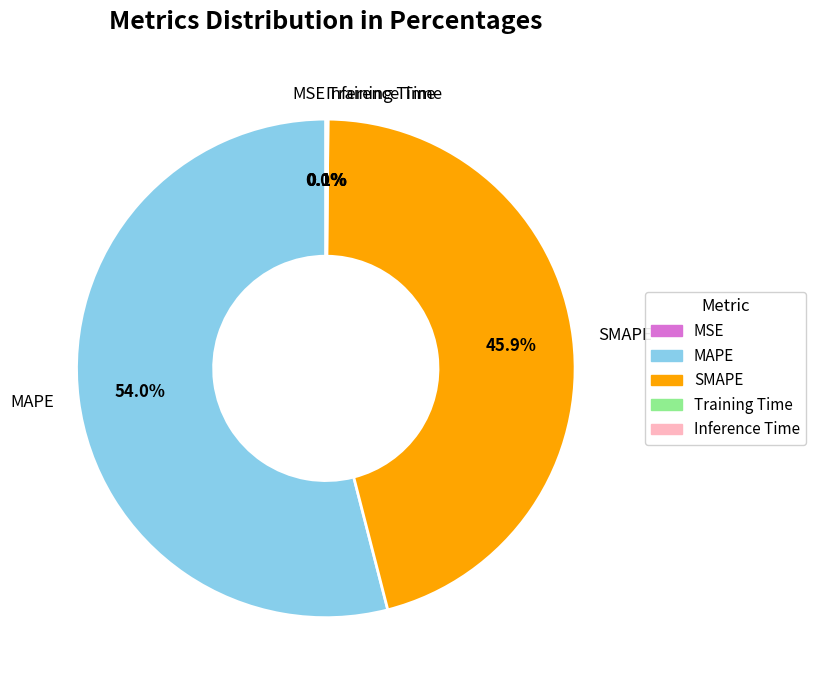

What percentage is NOT represented by SMAPE?

54.1%